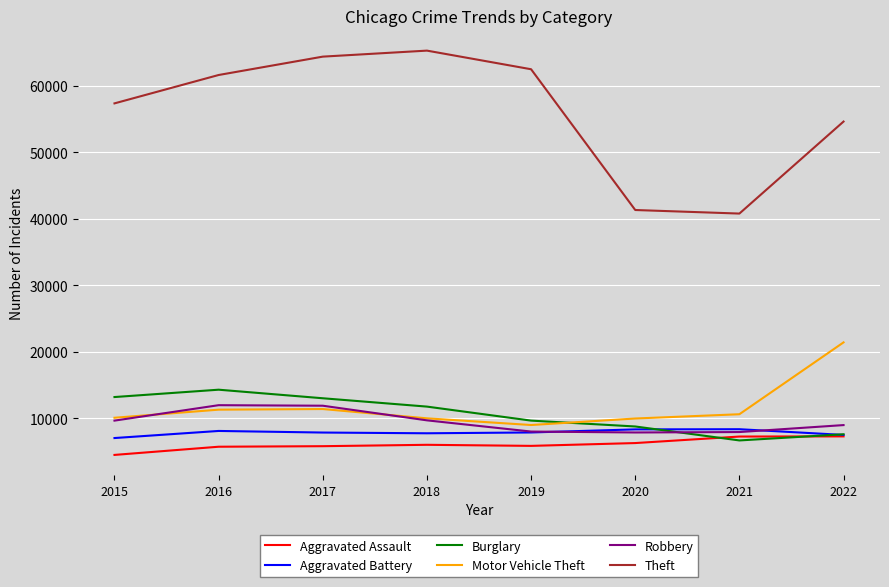

What is the sum of the Robbery values at 2021 and 2022?

16885